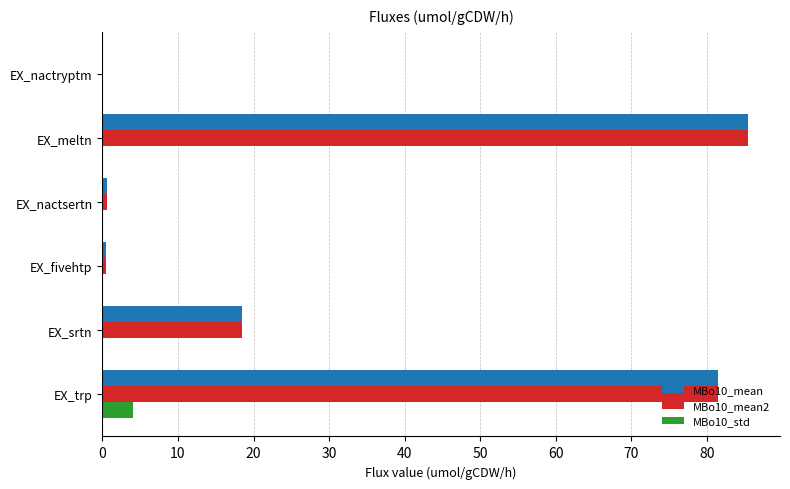

What is the value of the MBo10_std bar at the 1st from the left?

4.1